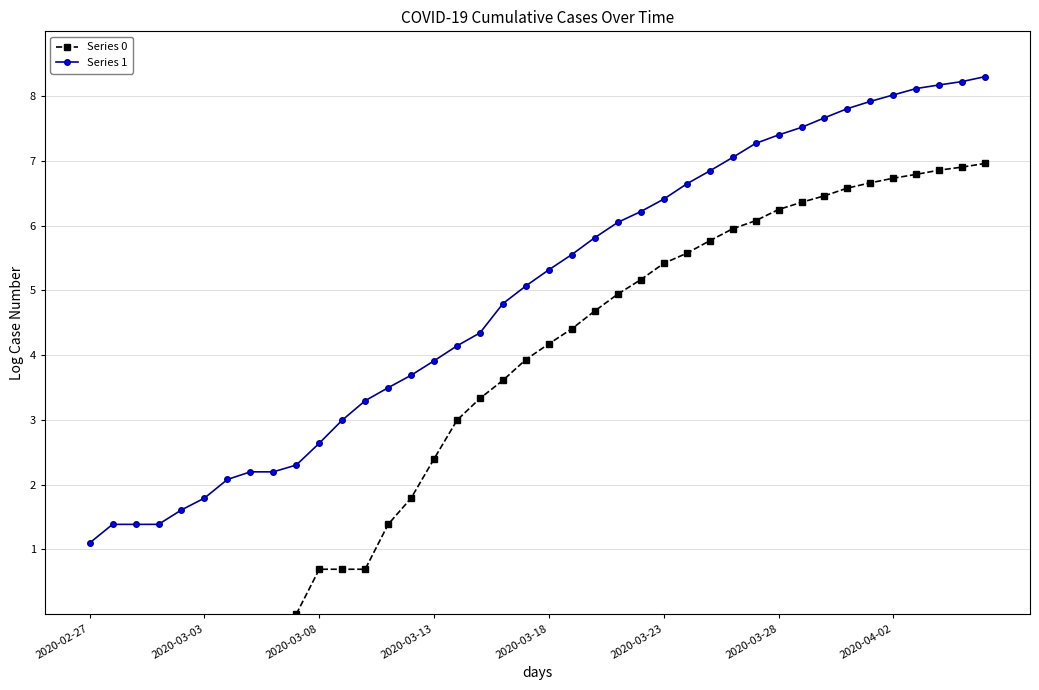

True or false: Series 1 and Series 0 cross at least once.

False